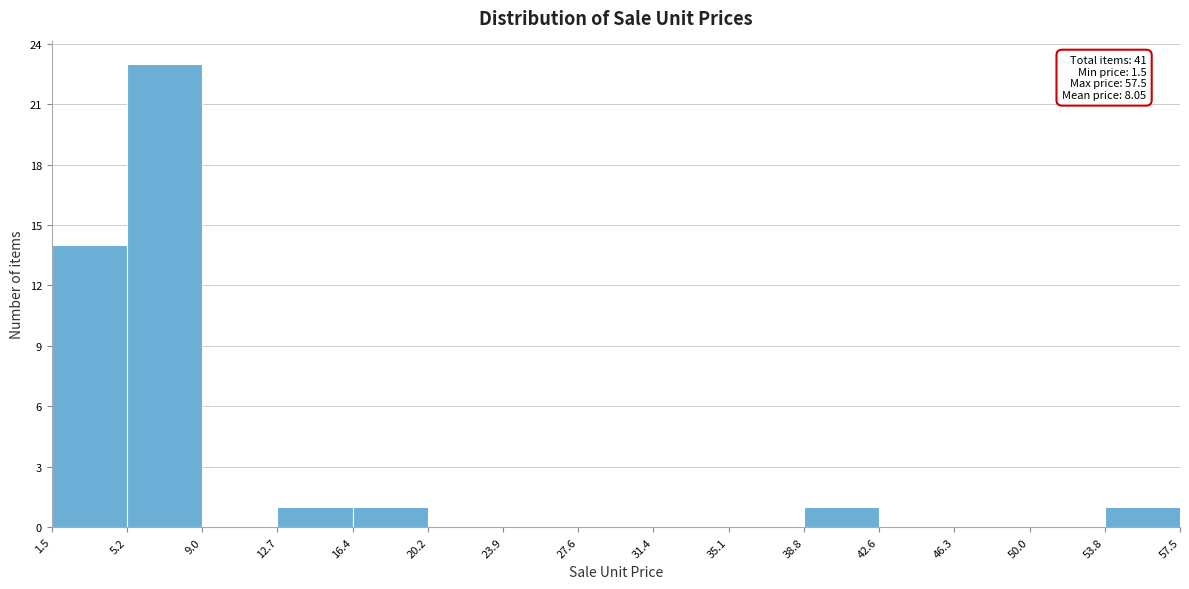

Which range on the x-axis has the tallest bar?

5.2 to 9.0